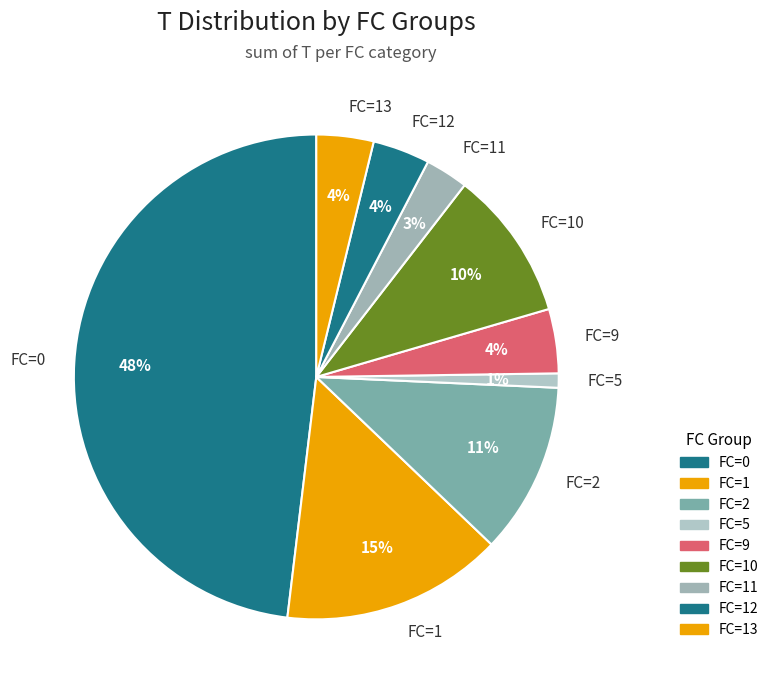

Does FC=13 account for over 50% of the chart?

No